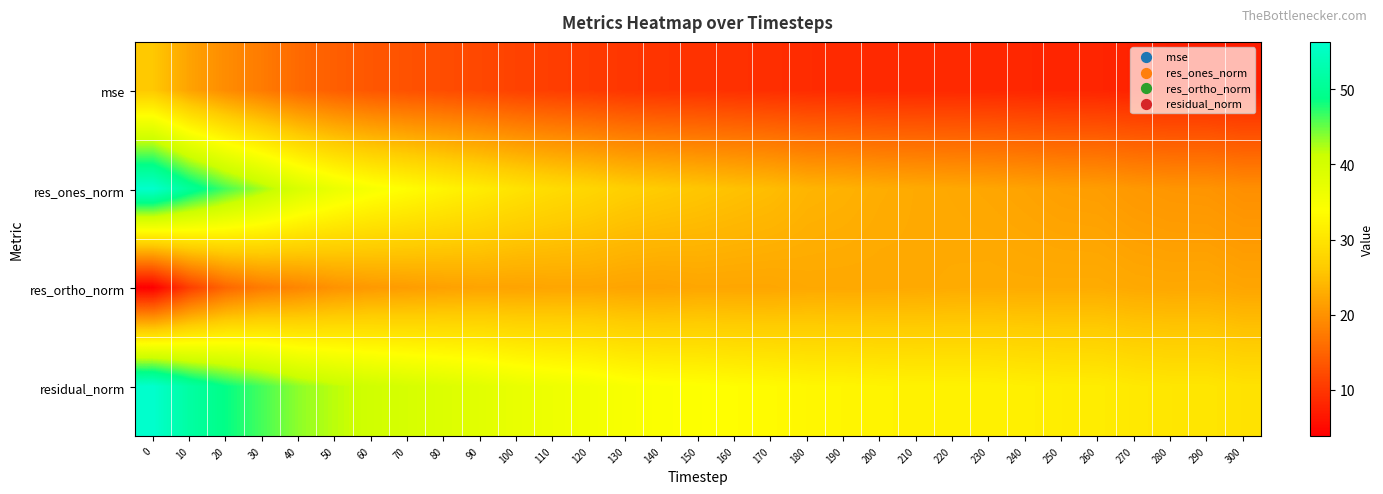

Which series changed the most between 160 and 190?

res_ones_norm